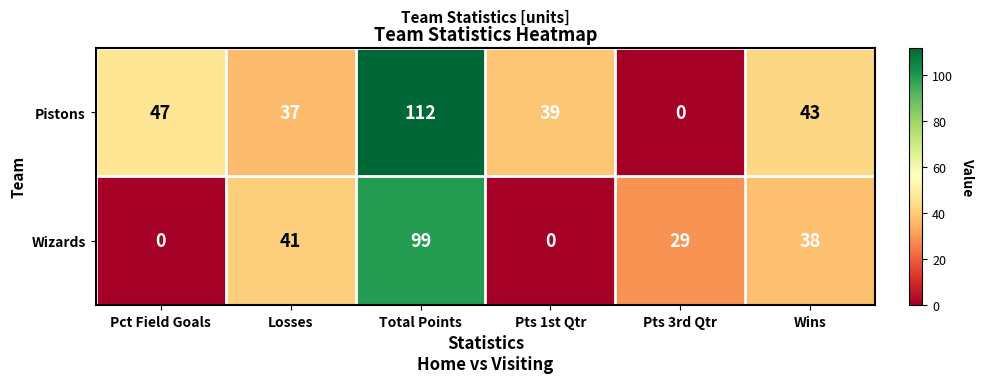

At how many categories does at least one series exceed 57?

1